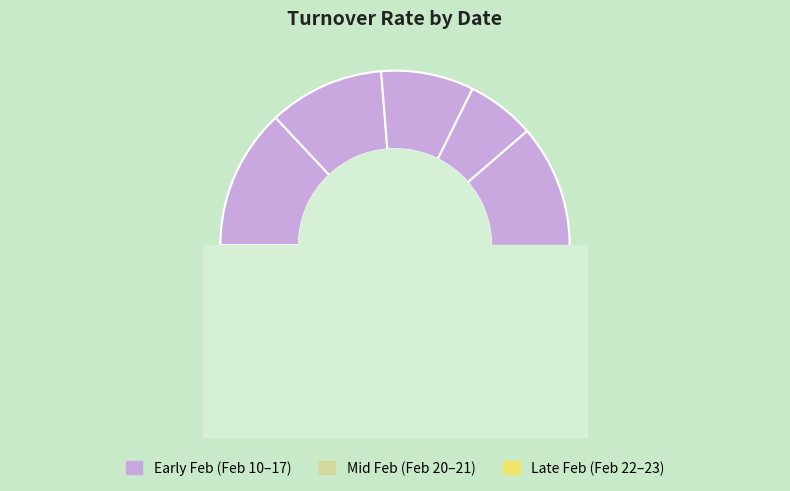

Is it true that 2023-02-22 is 6% of the pie?

True